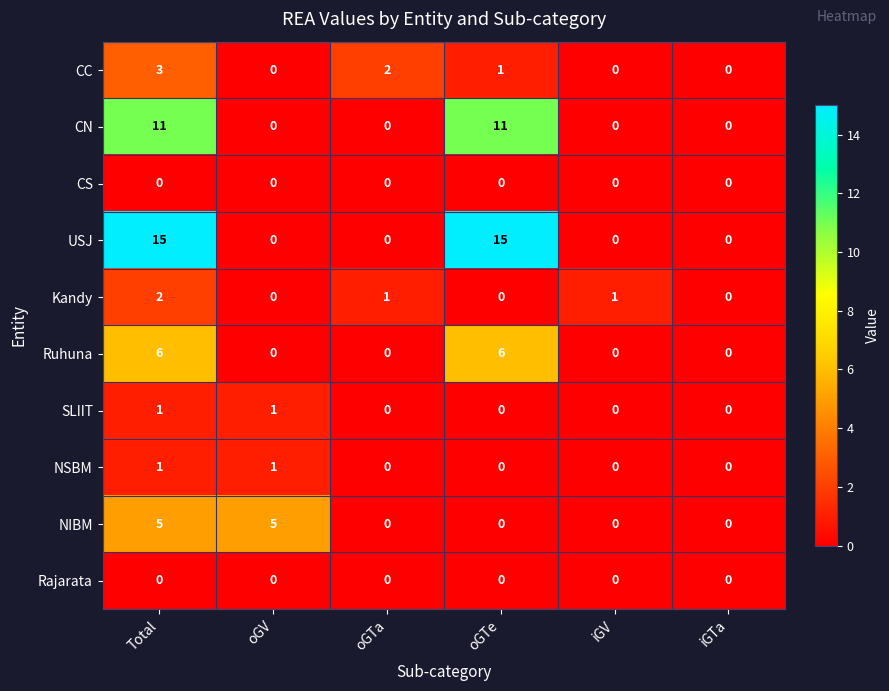

Between oGV and oGTe, which series saw the biggest shift?

USJ